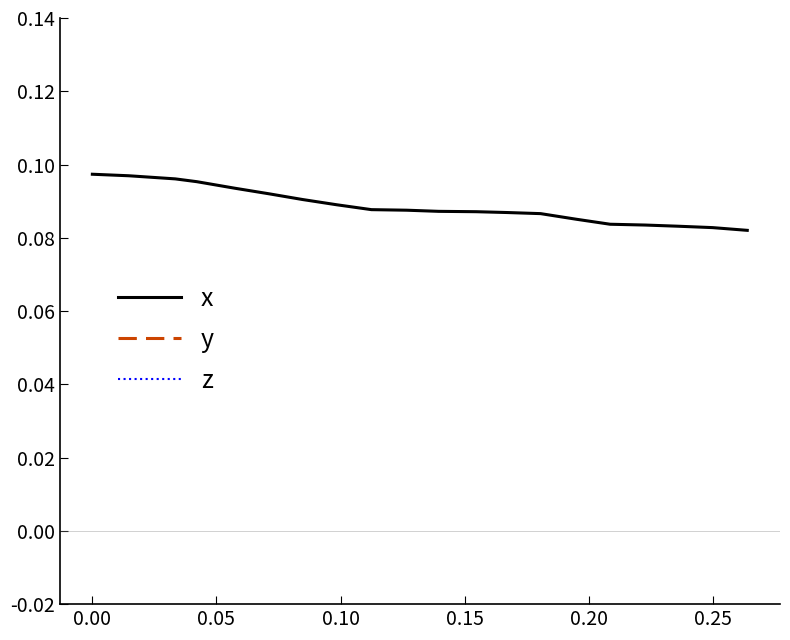

True or false: y and x cross at least once.

False